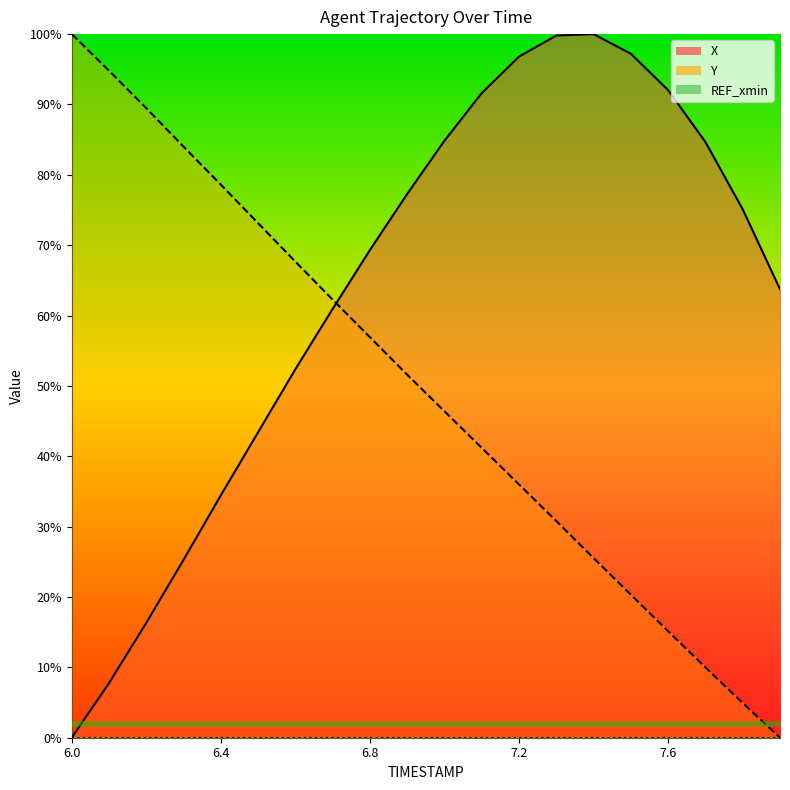

Between 6.4 and 7.4, which is larger?

7.4